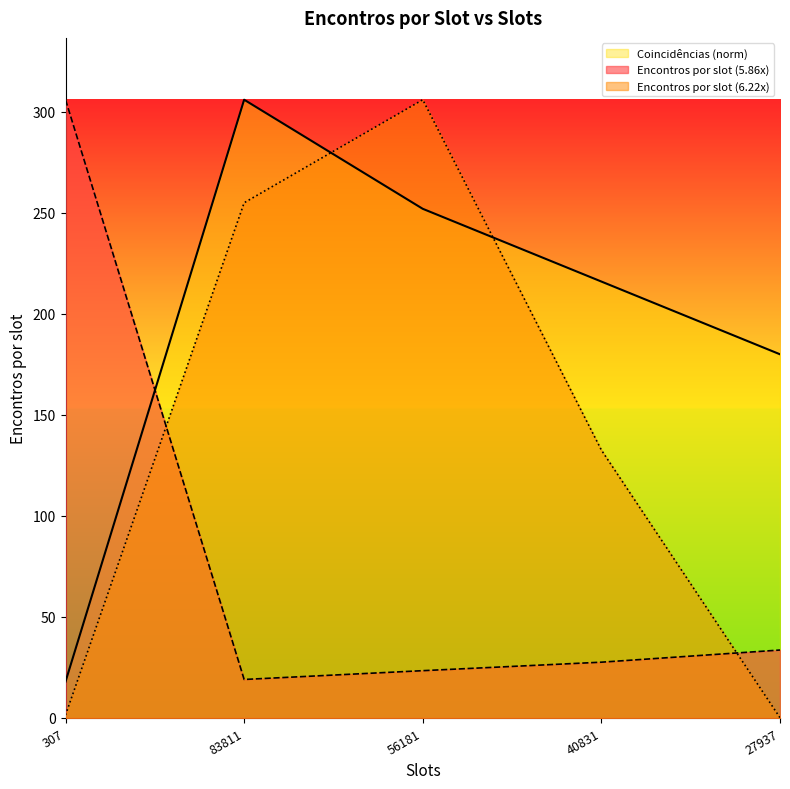

What is the label of the 3rd point from the left?

56181